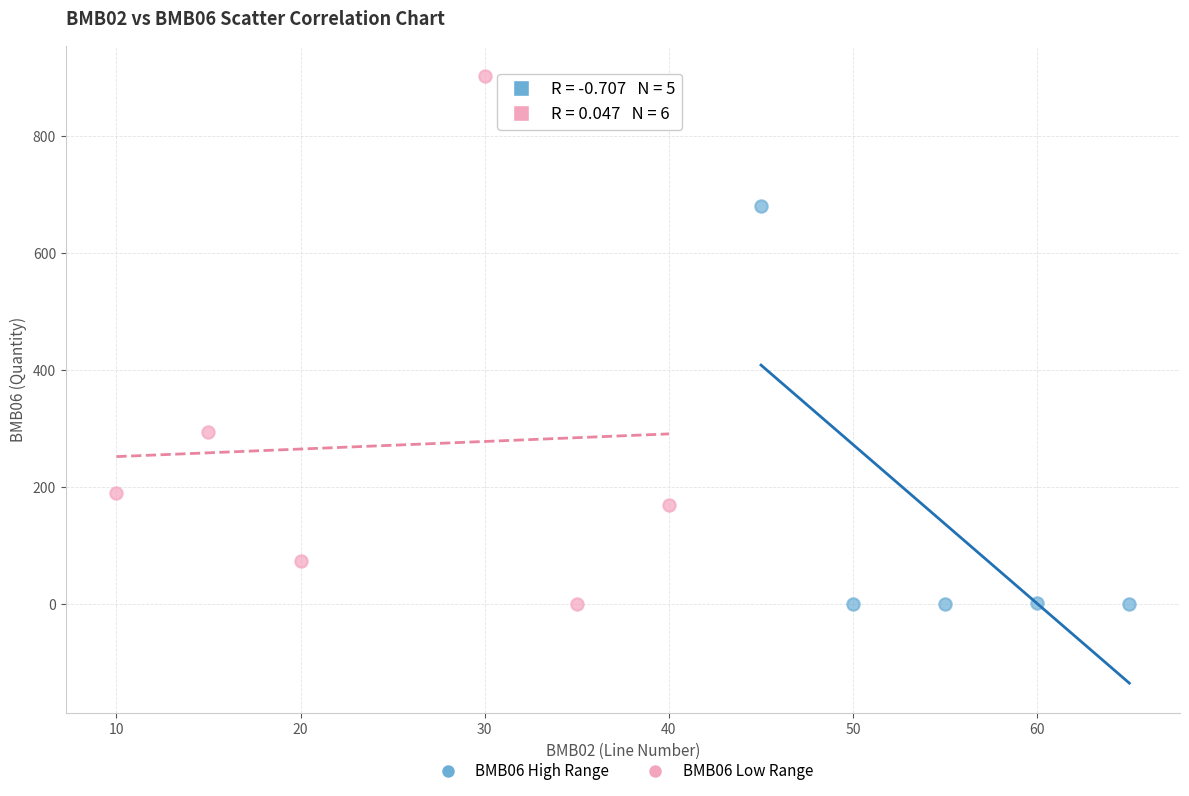

Which series has the largest Y range (max minus min)?

BMB06 Low Range